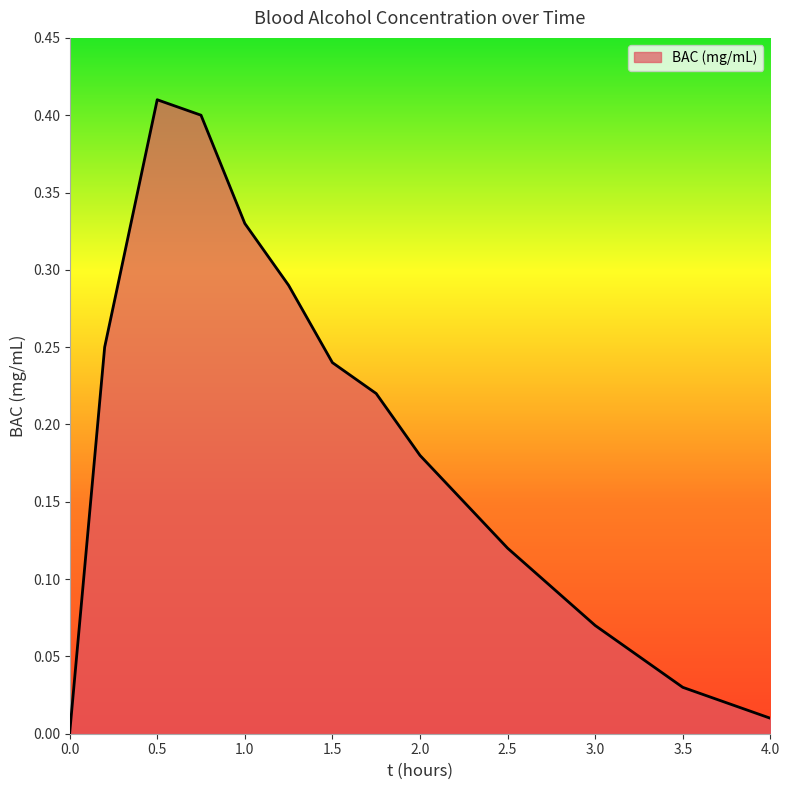

List the labels in order of value, smallest first.

0, 4, 3.5, 3, 2.5, 2.25, 2, 1.75, 1.5, 0.2, 1.25, 1, 0.75, 0.5